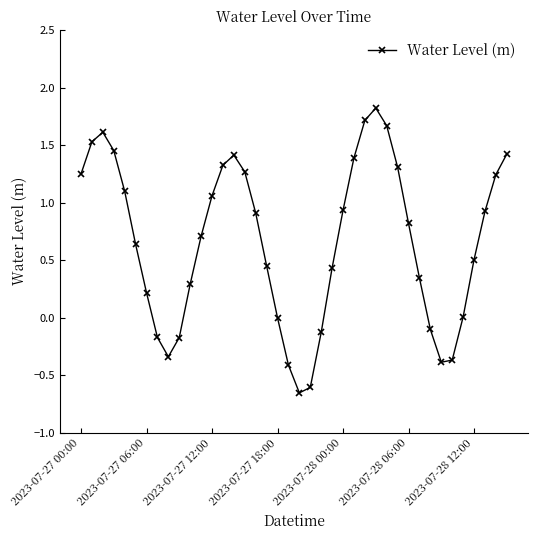

What is the greatest value displayed?

1.8